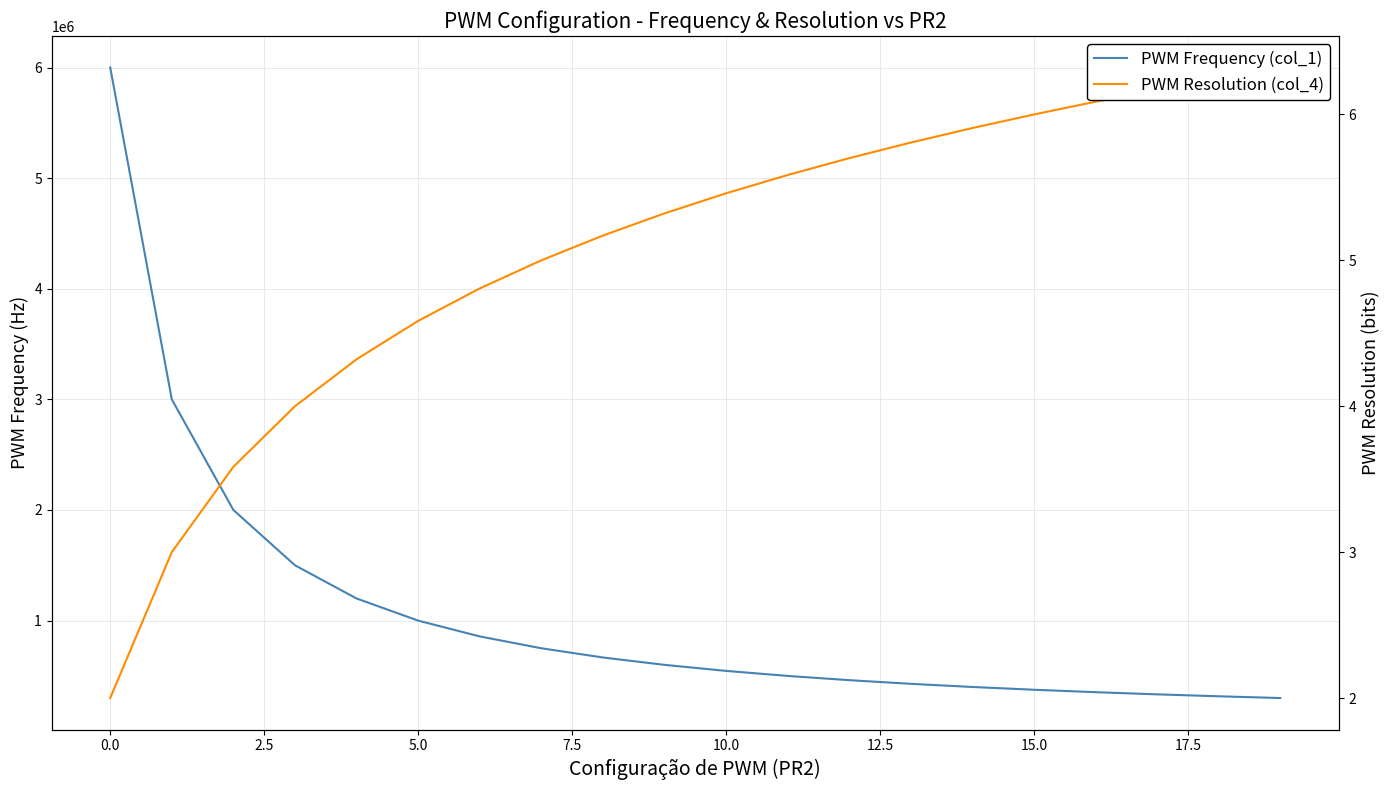

Which series changed the most between 17.5 and 17?

PWM Frequency (col_1)